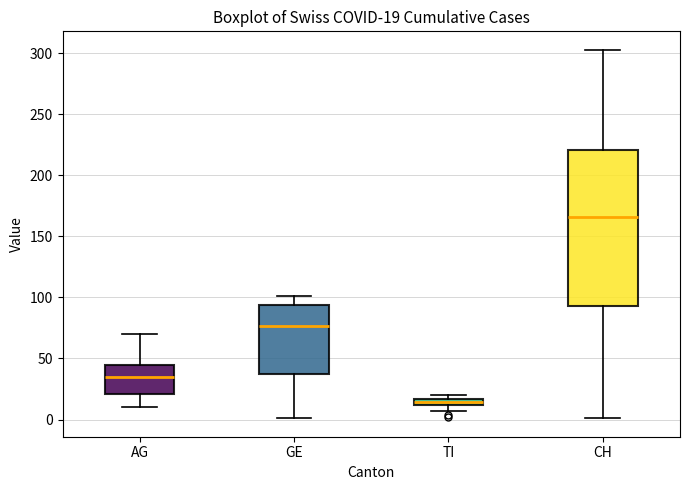

Comparing the boxes themselves (not the whiskers), which one is the tallest?

CH